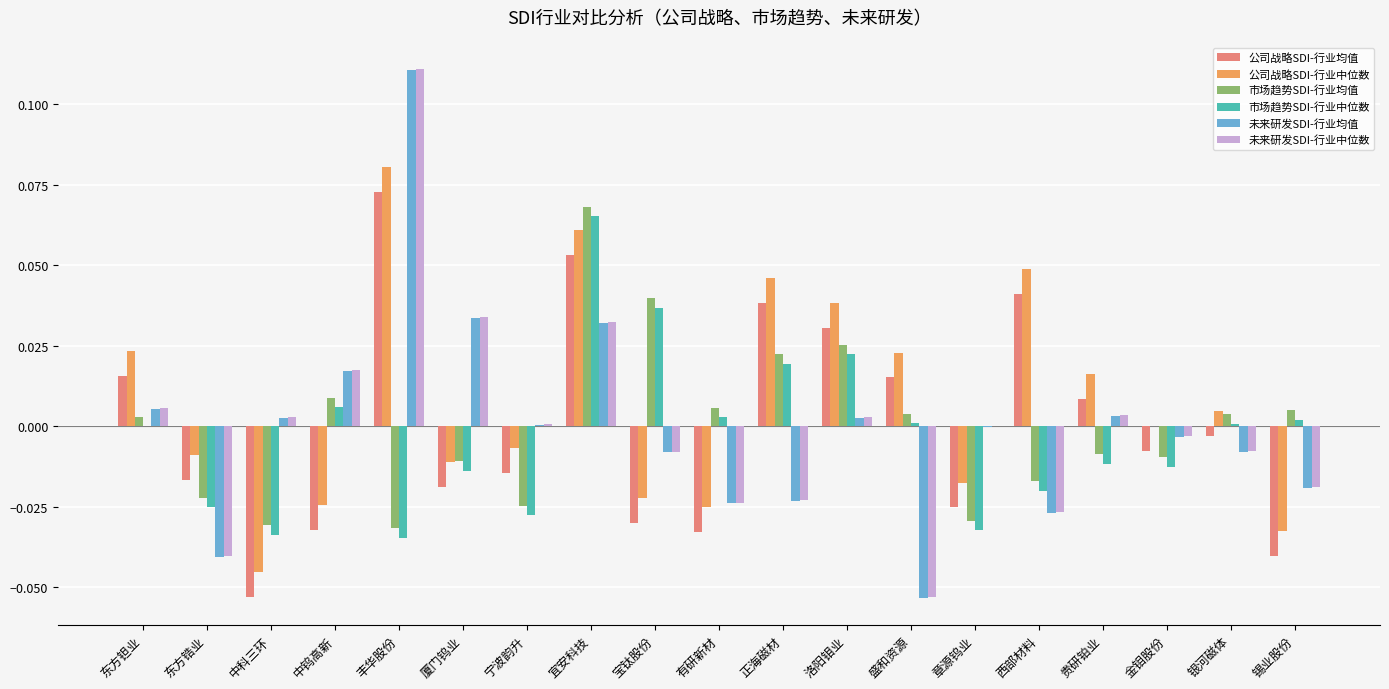

Which series has the largest total across all categories?

公司战略SDI-行业中位数